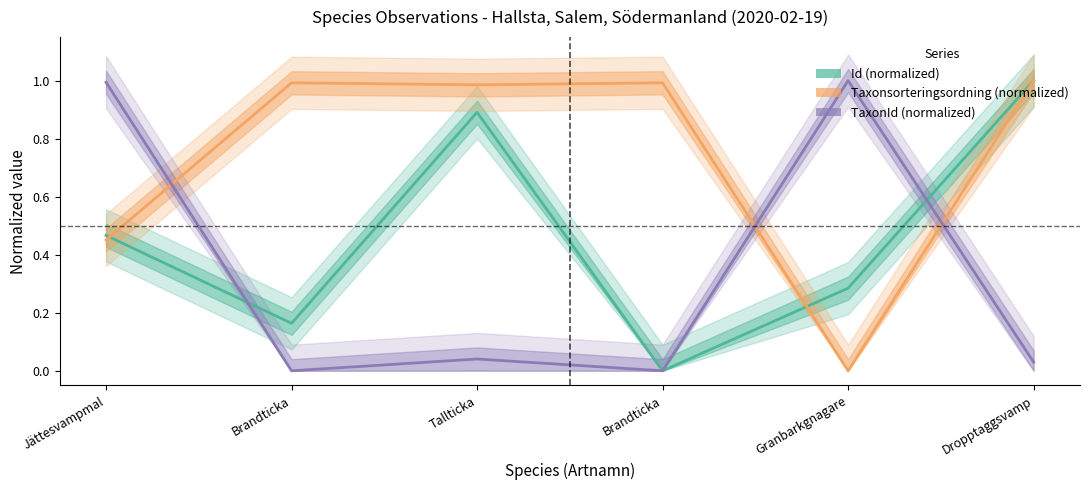

What is the total value across all series at Brandticka?

1.2